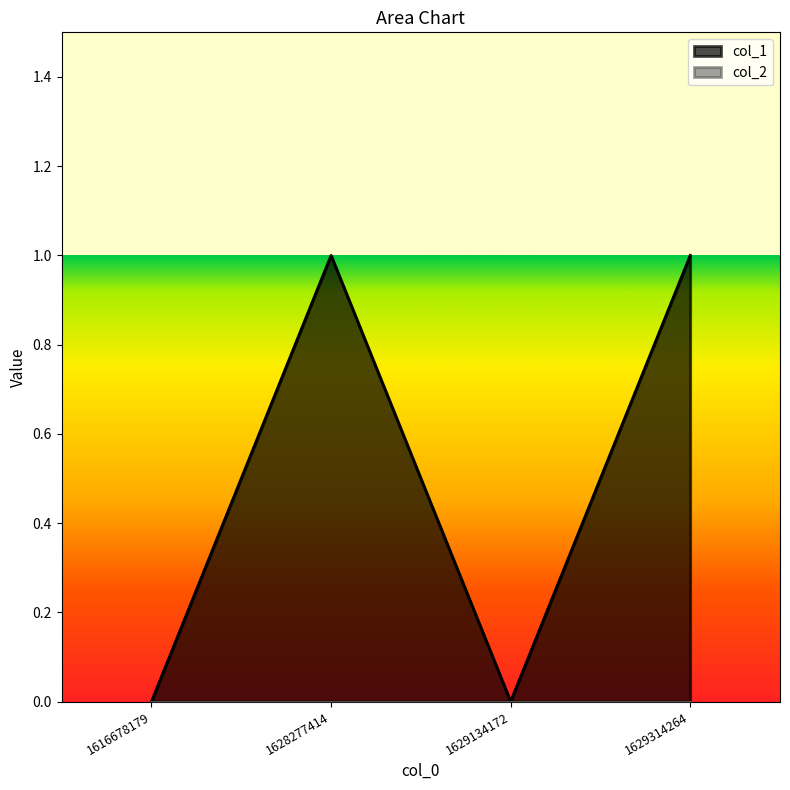

Which category has the highest value across all series?

1628277414